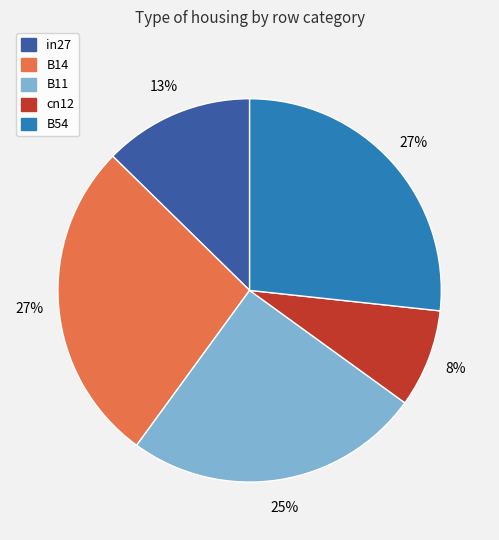

To the nearest percent, what is the difference between the largest and smallest slice percentages?

19%